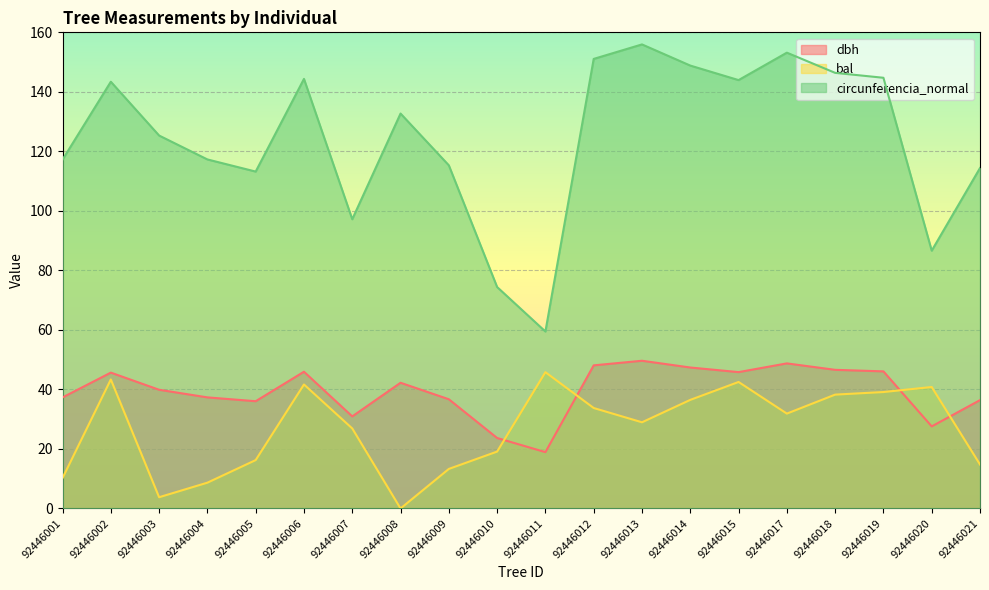

True or false: circunferencia_normal has a value of 144.3 at 92446006.

True